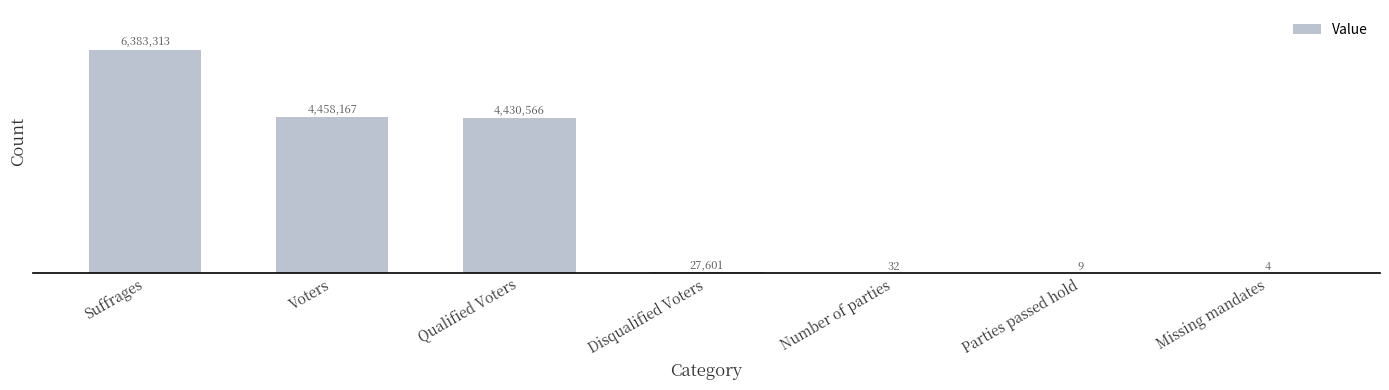

Is it true that the value at Voters is 6237421?

False